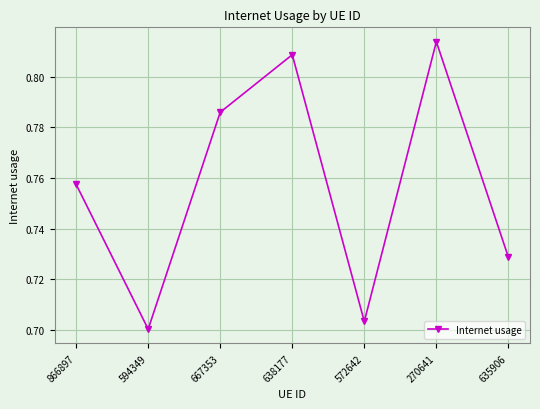

Rank the categories by value from lowest to highest.

594349, 572642, 635906, 866897, 667353, 638177, 270641